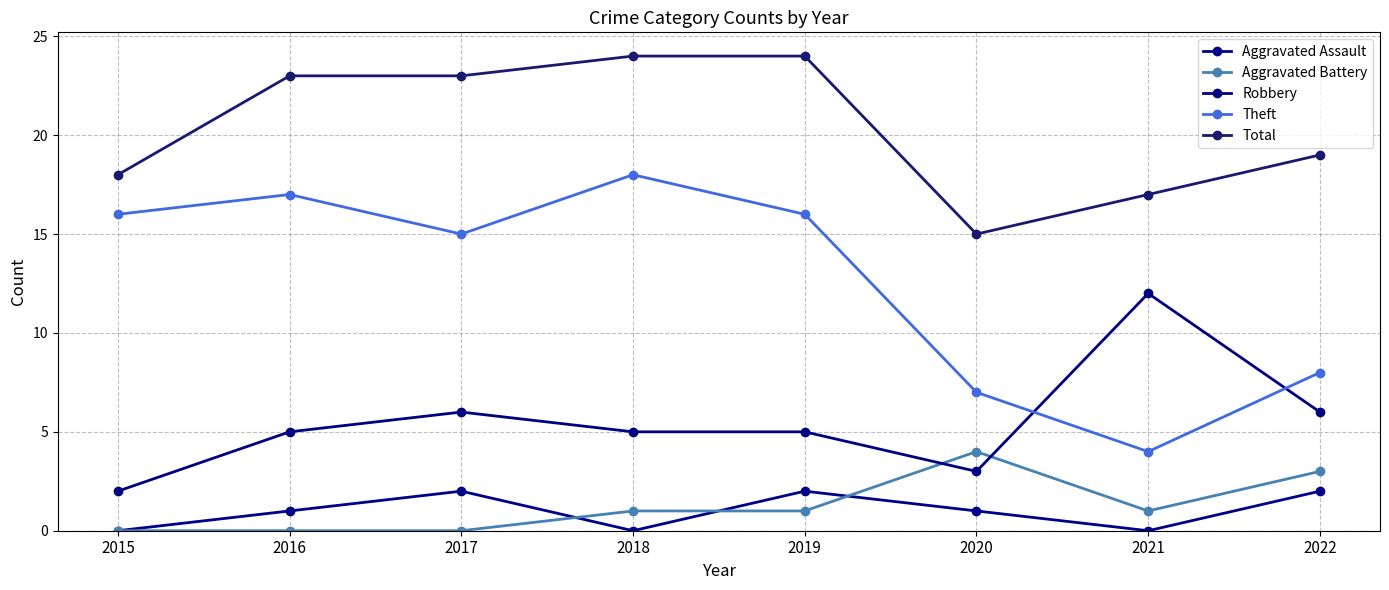

Is it true that Theft equals 4 at 2021?

True